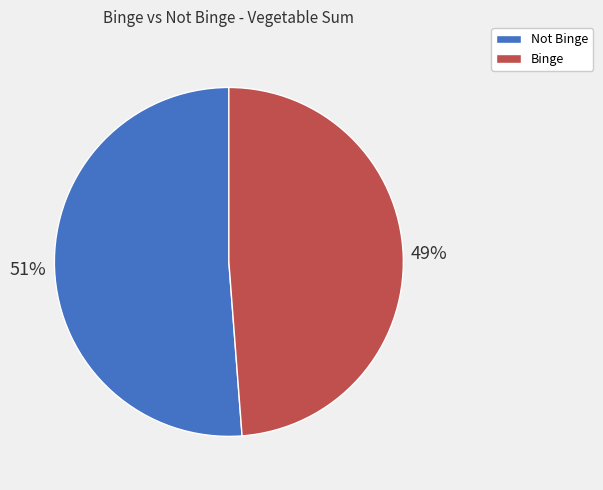

What percentage is the Binge slice, to the nearest percent?

49%